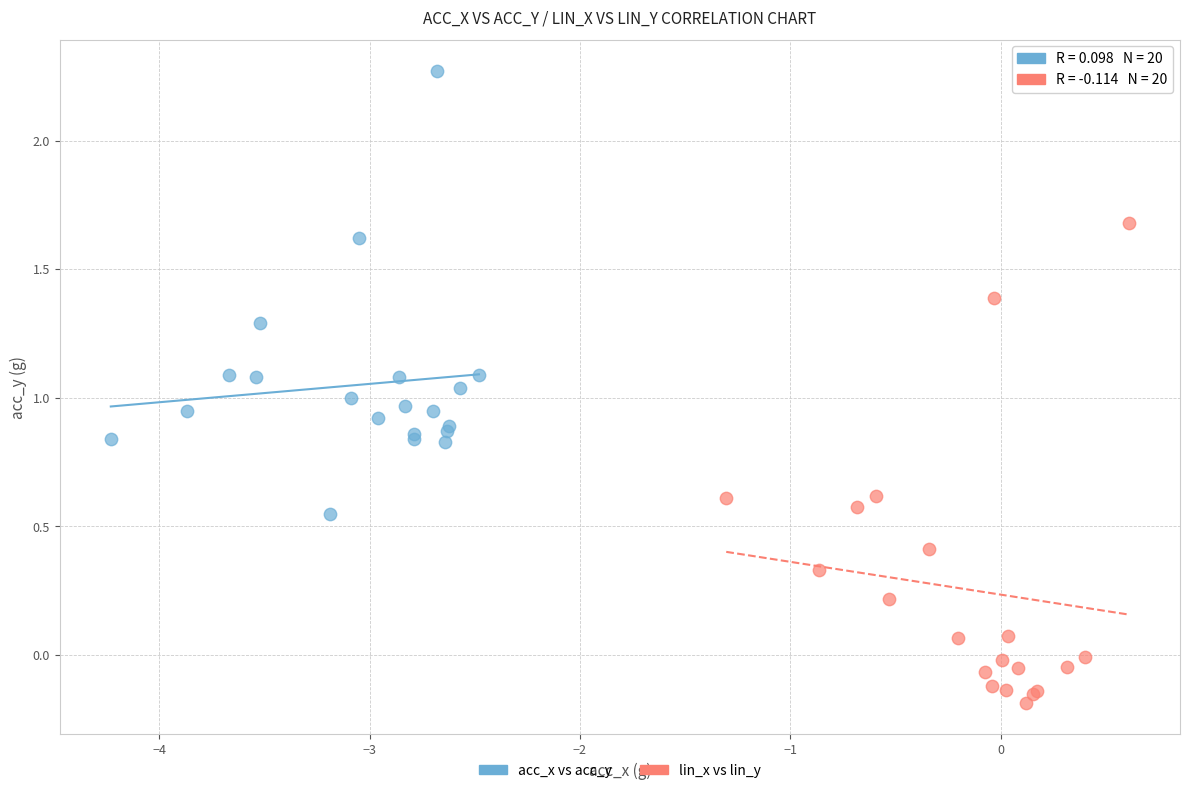

Which series contains the lowest Y value?

lin_x vs lin_y